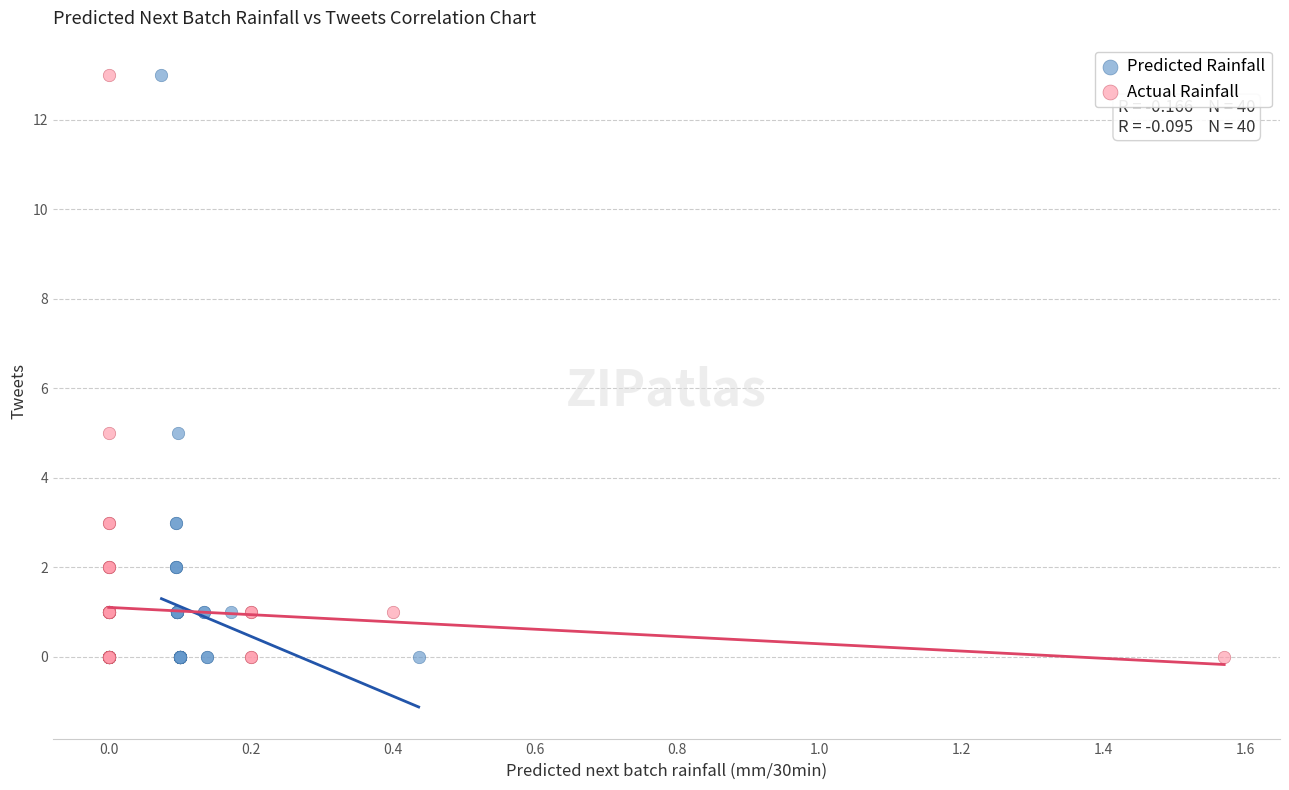

What are all the series names shown in the legend?

Predicted Rainfall, Actual Rainfall